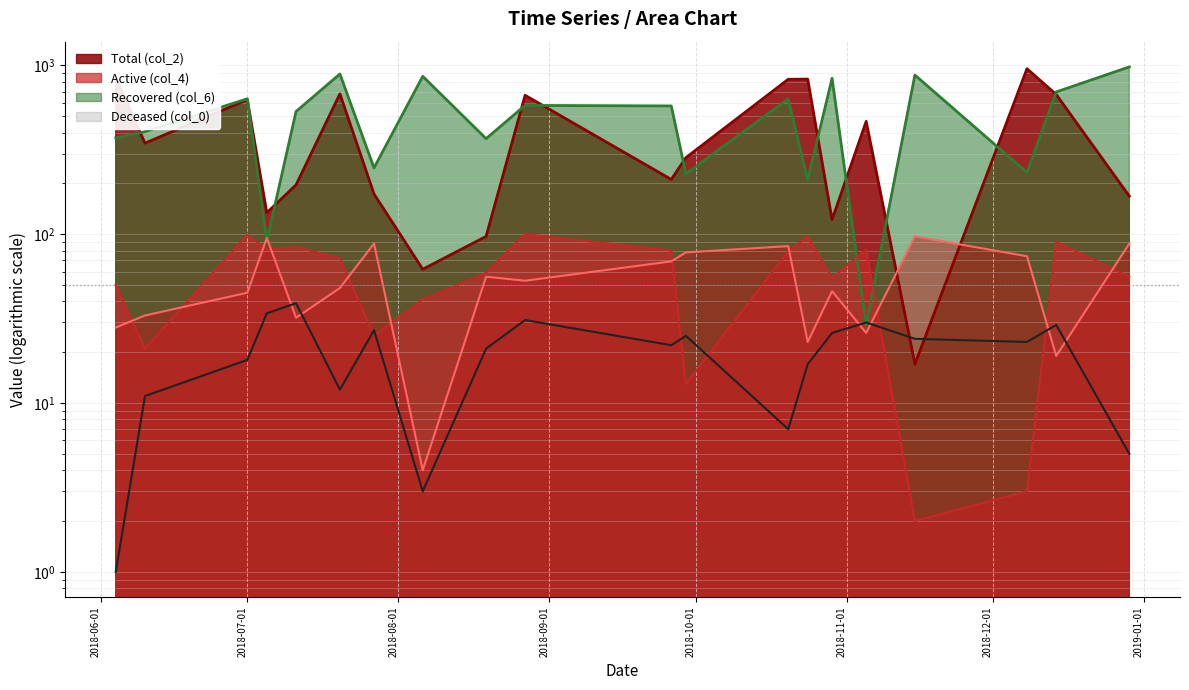

What is the sum of all col_0 (line) values?

405